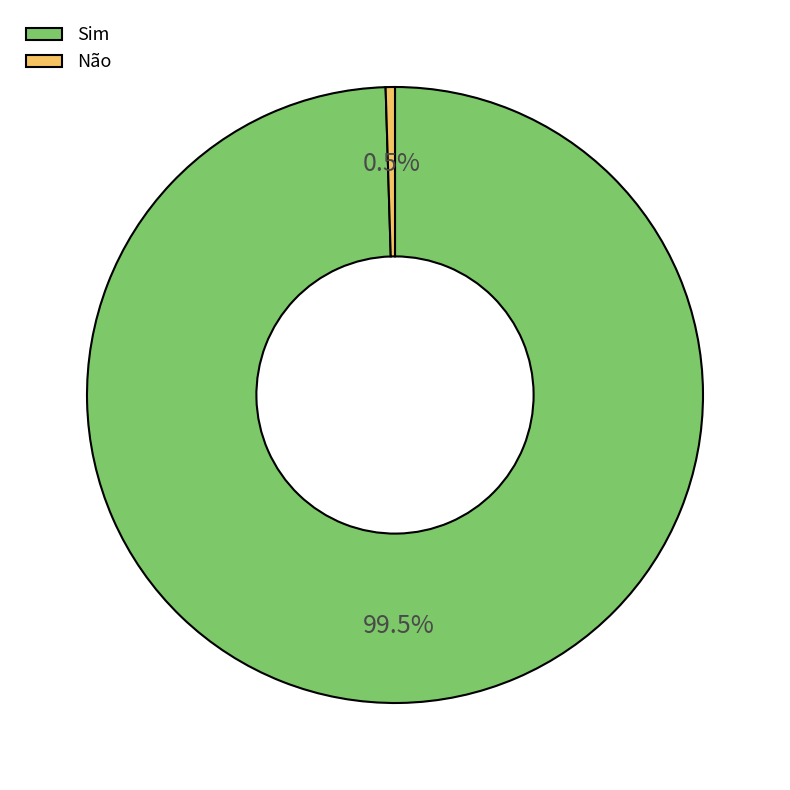

What portion of the pie excludes Não?

99.5%